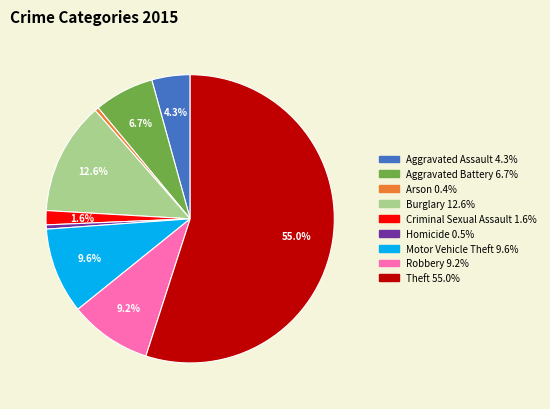

To the nearest percent, what is the combined percentage of Aggravated Assault and Robbery?

14%